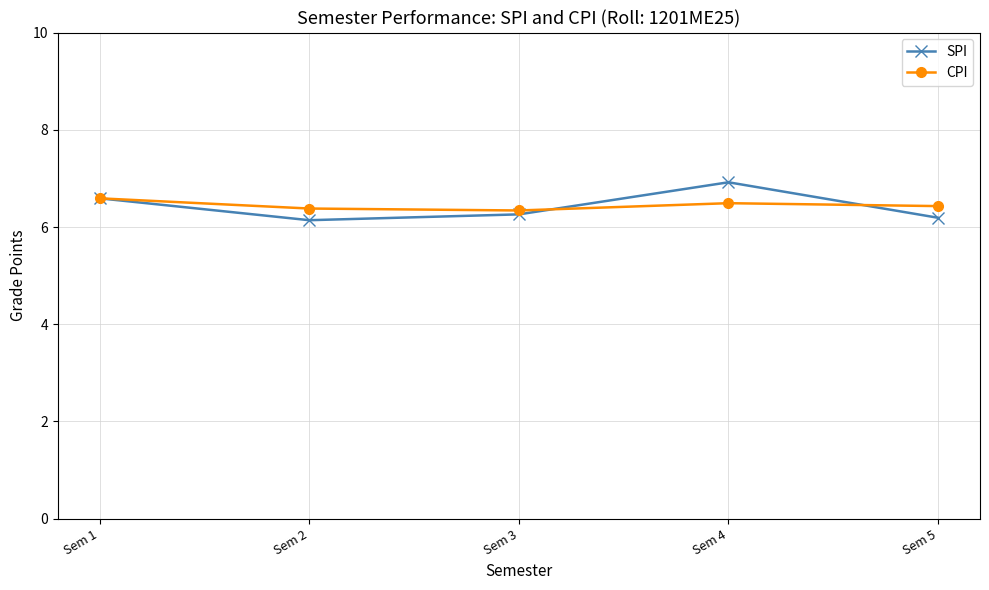

True or false: SPI has more than 2 interior local peaks.

False